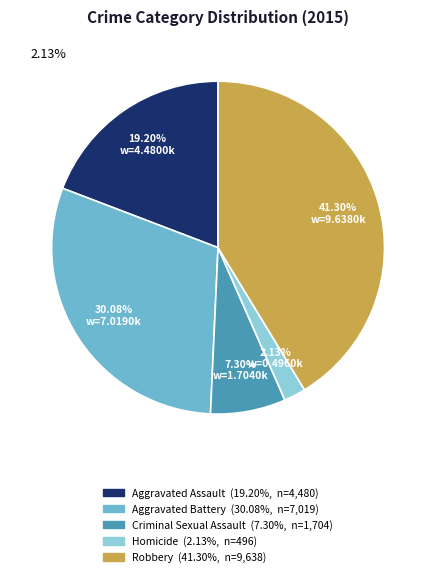

To the nearest percent, what percentage of the pie is Aggravated Battery?

30%